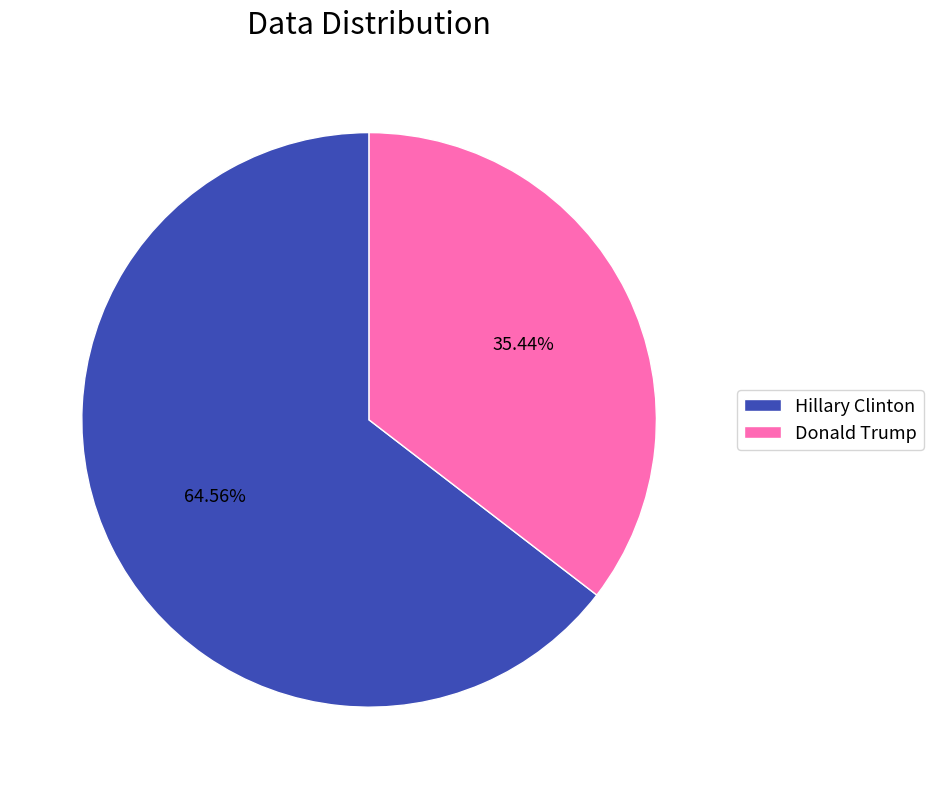

Rank the categories by value from highest to lowest.

Hillary Clinton, Donald Trump